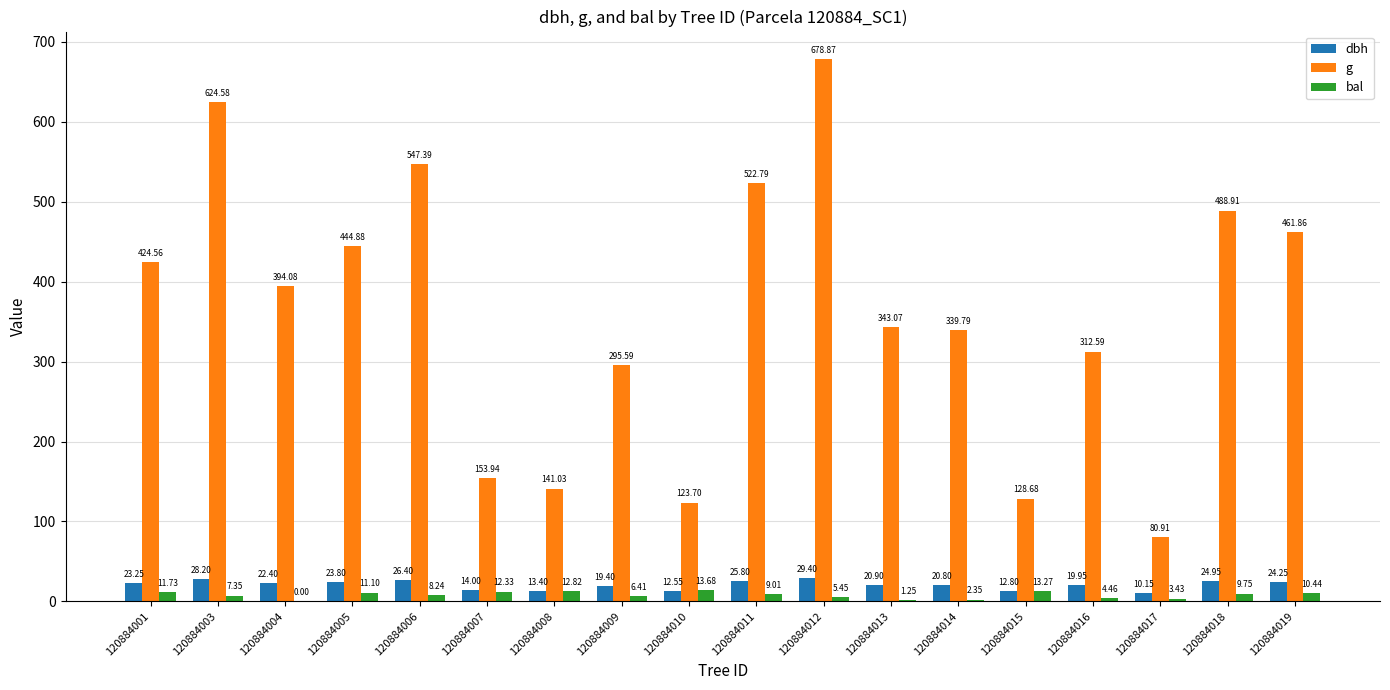

Between 120884005 and 120884008, which series saw the biggest shift?

g